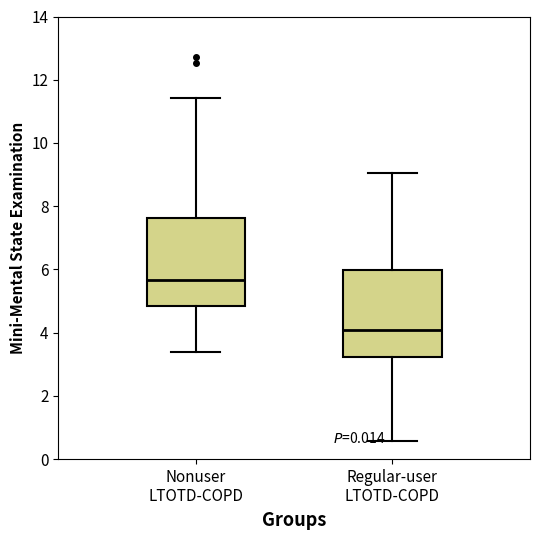

Reading left to right, read every box against the y-axis: the position of its median line, the range the box covers, and the ends of its whiskers. The values are not printed on the chart, so give them approximately, as read against the axis.

Nonuser LTOTD-COPD: median 5.6, box 4.8 to 7.6, whiskers 3.4 to 11.4
Regular-user LTOTD-COPD: median 4.0, box 3.2 to 6.0, whiskers 0.6 to 9.0